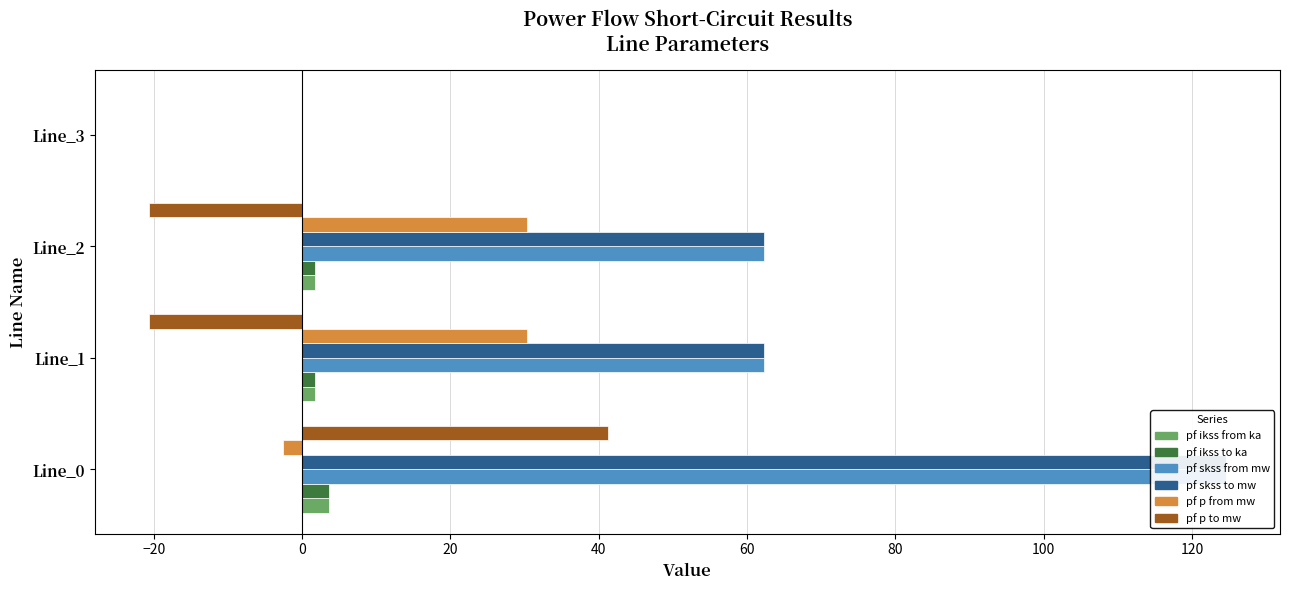

What is the average value of the pf_p_from_mw series?

14.5